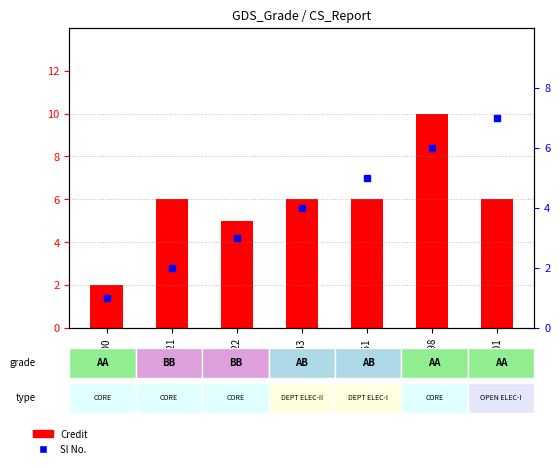

What is the value of the Credit bar at the 1st from the left?

2